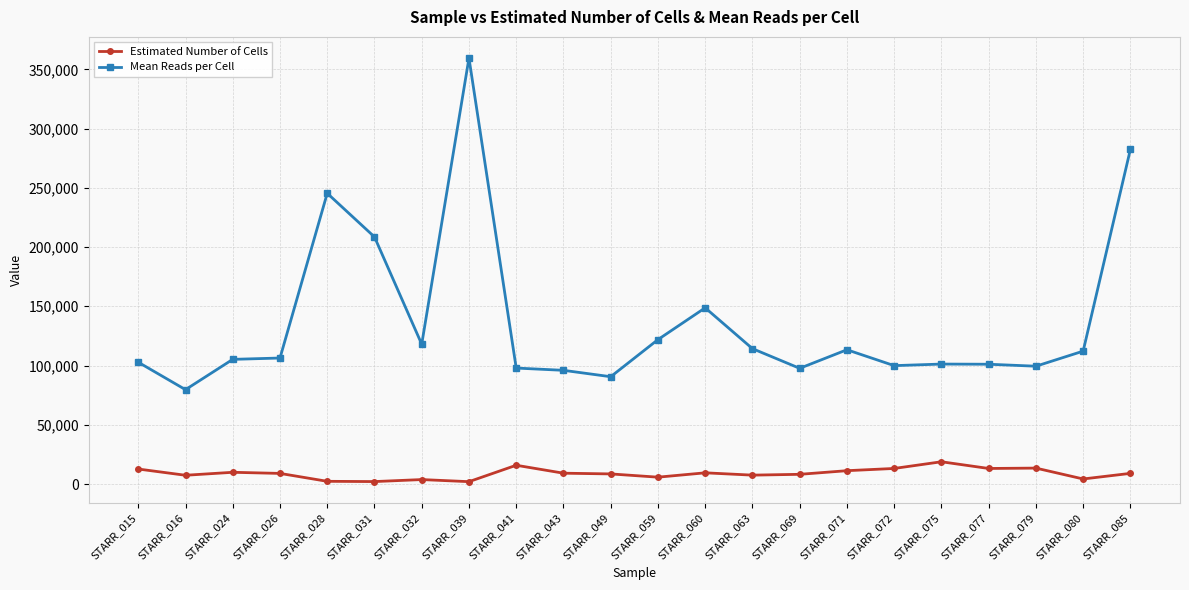

True or false: Mean Reads per Cell and Estimated Number of Cells cross at least once.

False